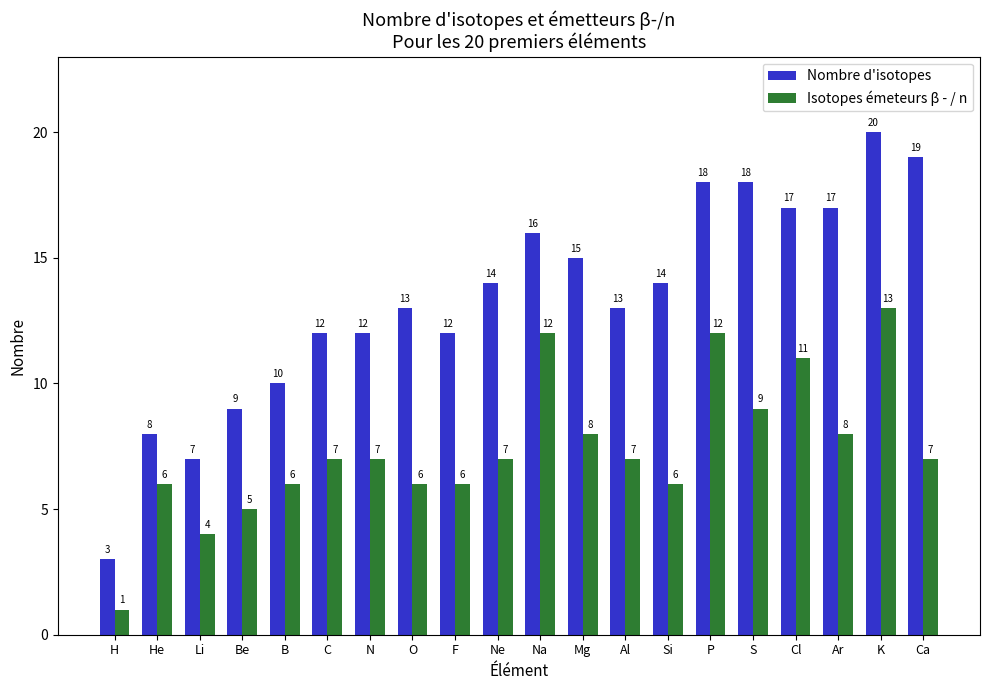

The value of Nombre d'isotopes at Be is 9. True or false?

True